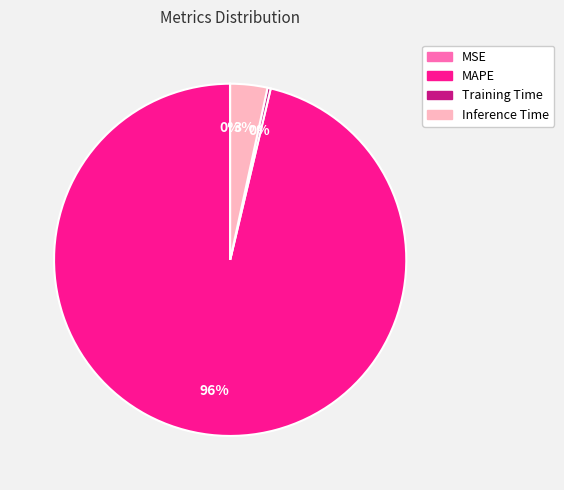

Is it true that Inference Time is 3% of the pie?

True